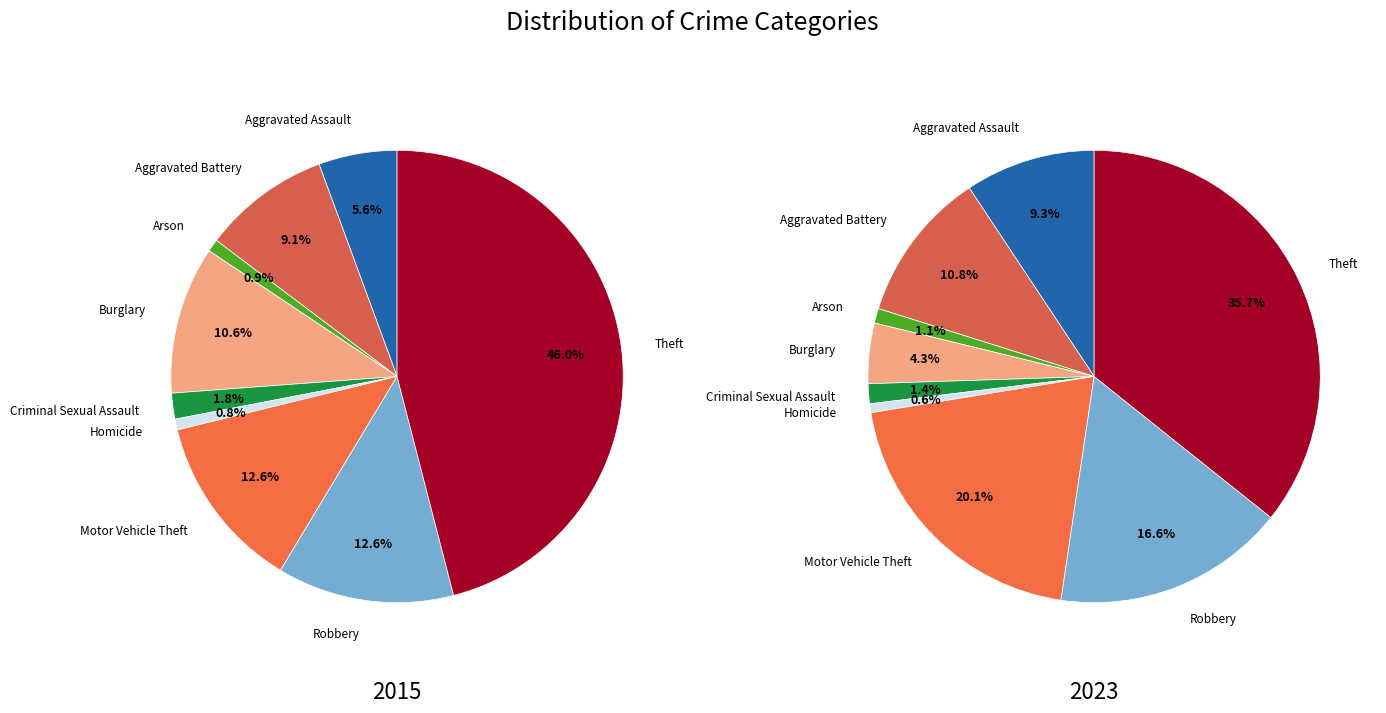

To the nearest percent, what is the combined percentage of Burglary and Robbery?

23%